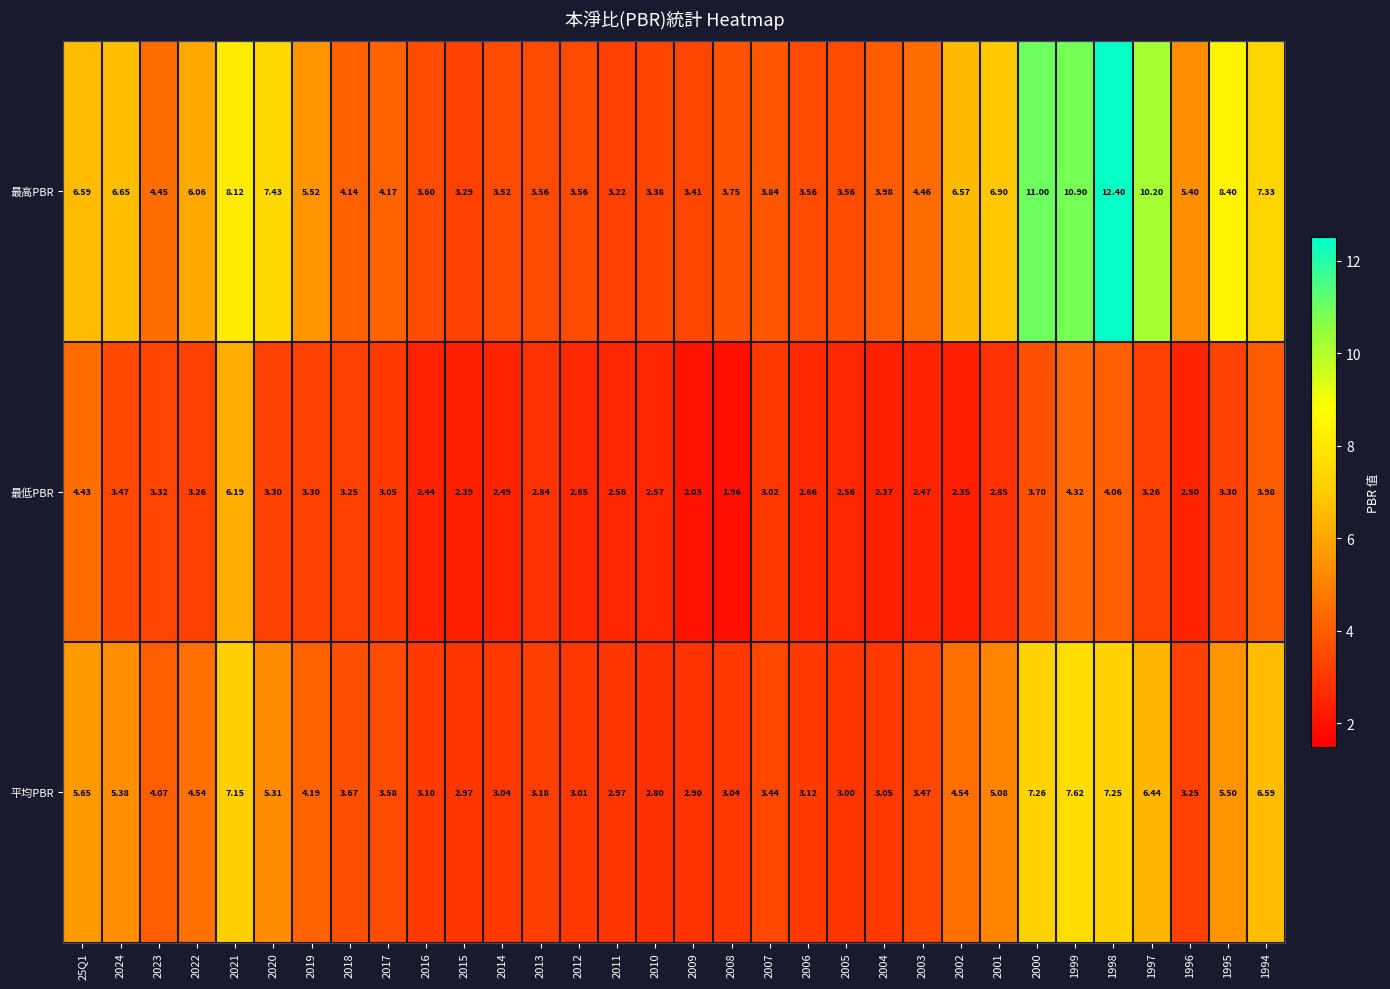

Rank the series at 2005 from lowest to highest value.

最低PBR, 平均PBR, 最高PBR